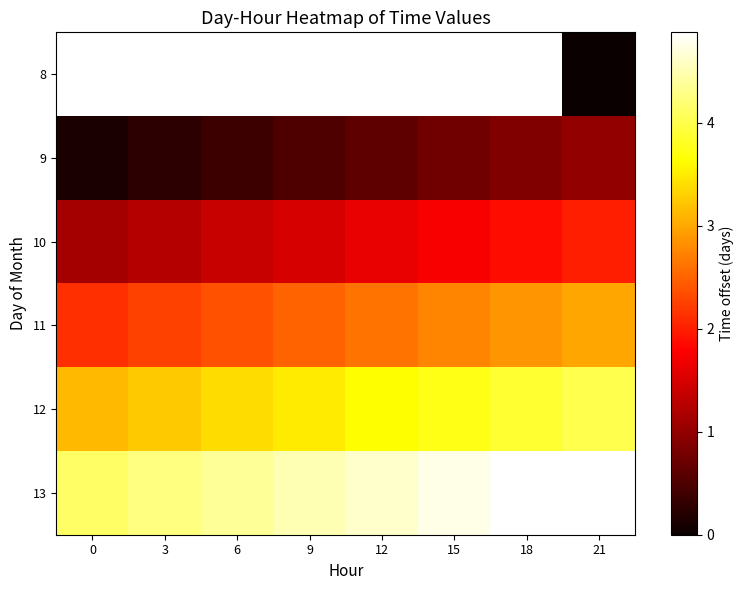

True or false: 13 has a value of 4.9 at 18.

True